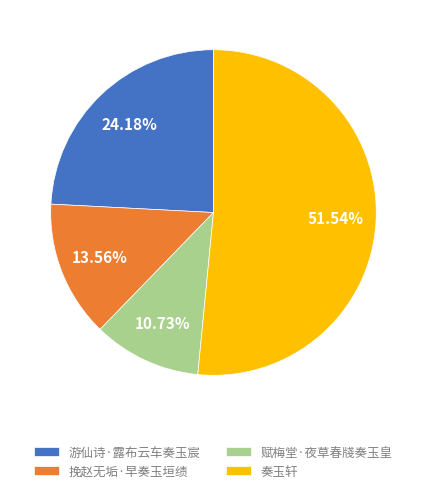

What is the majority slice?

奏玉轩